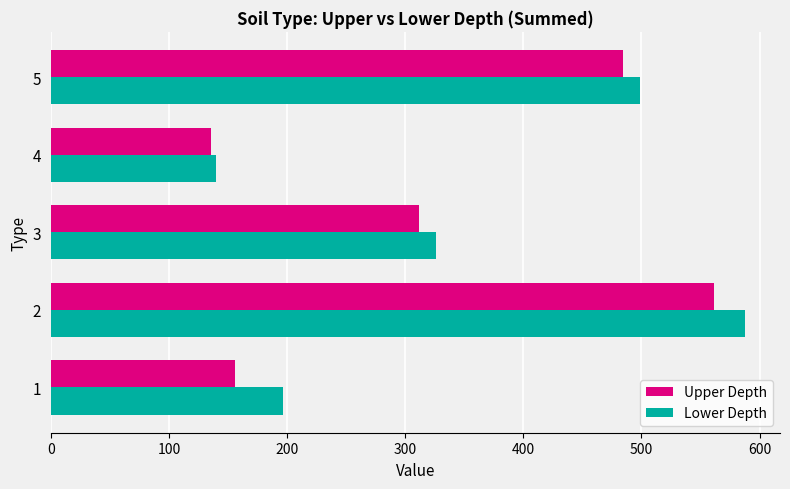

How many data points in Upper Depth are above 311?

3